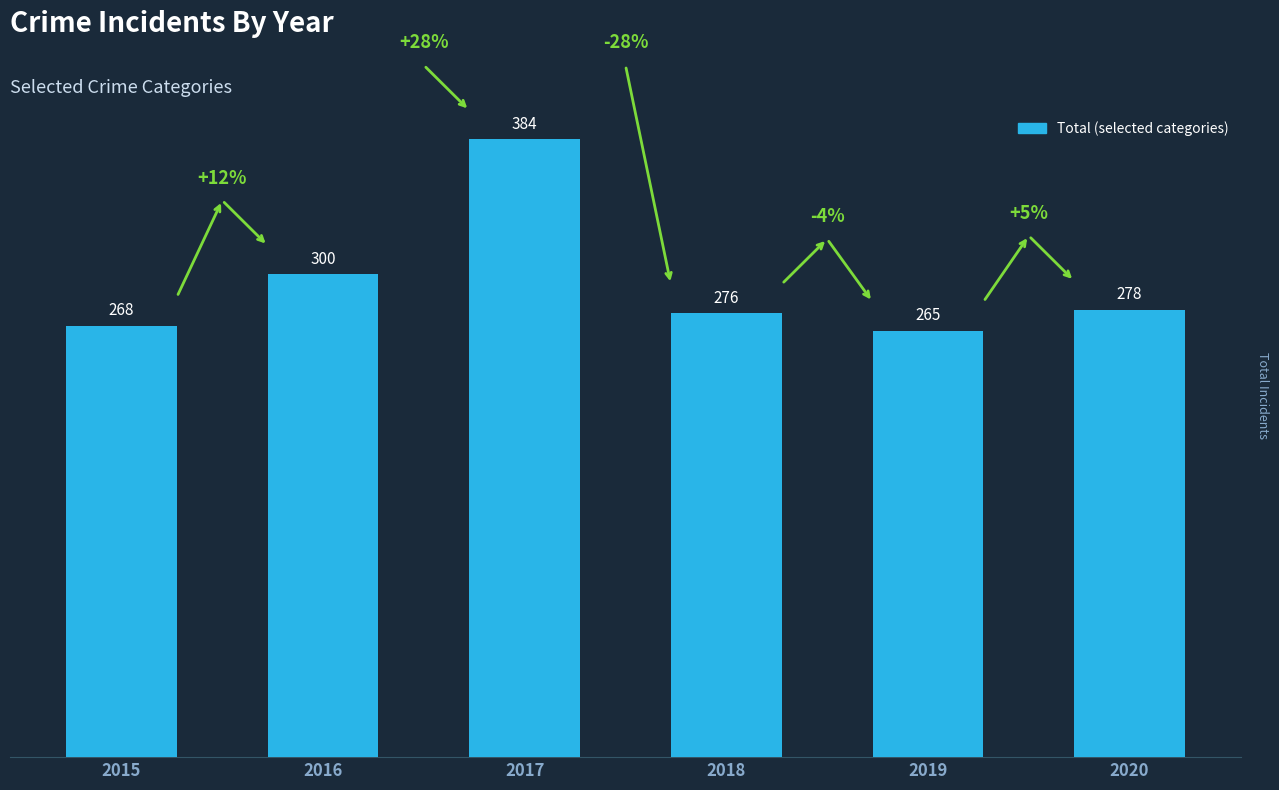

How many data points does each series have?

6